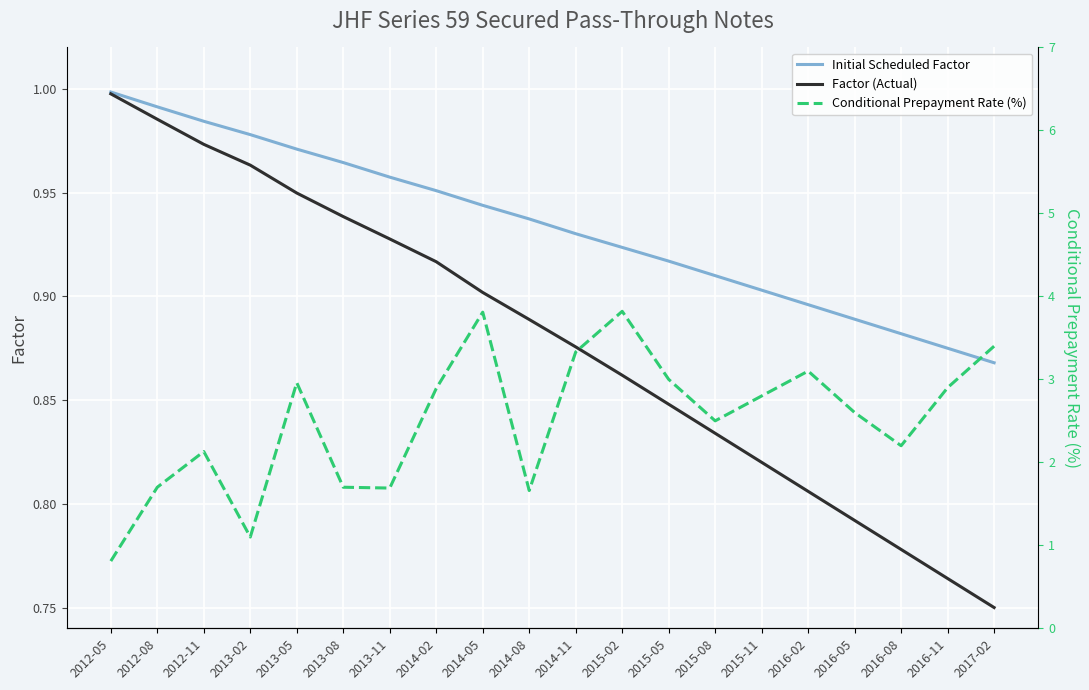

The value of Conditional Prepayment Rate (%) at 2013-08 is 3.1. True or false?

False